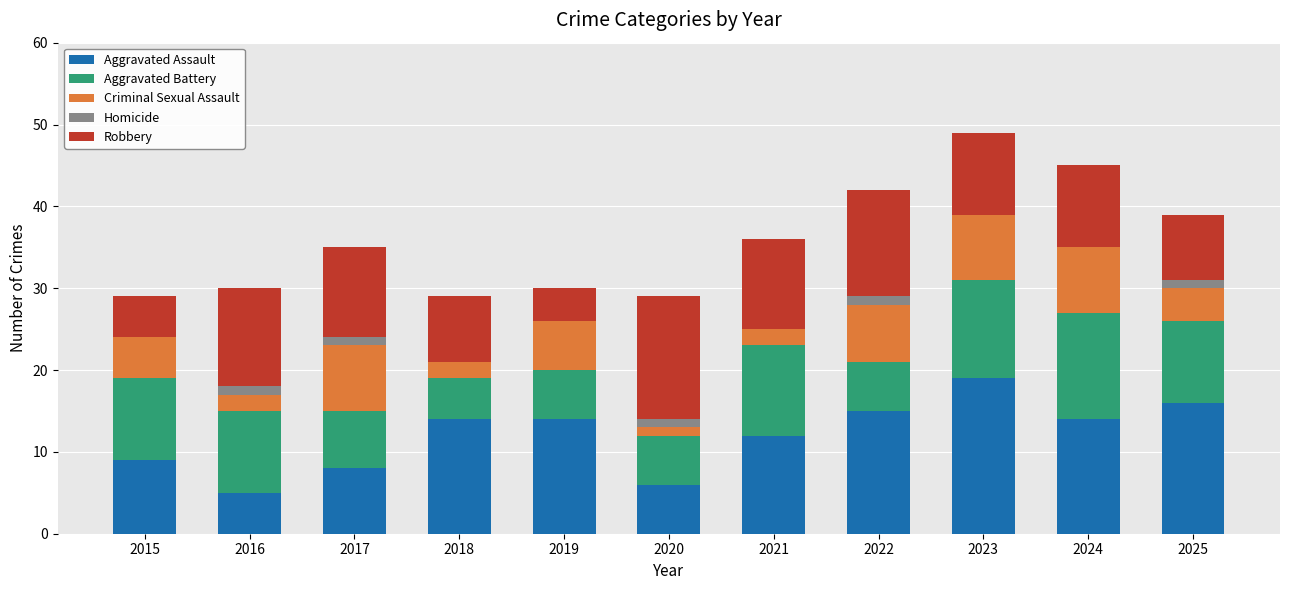

What is the maximum value for Aggravated Assault?

19